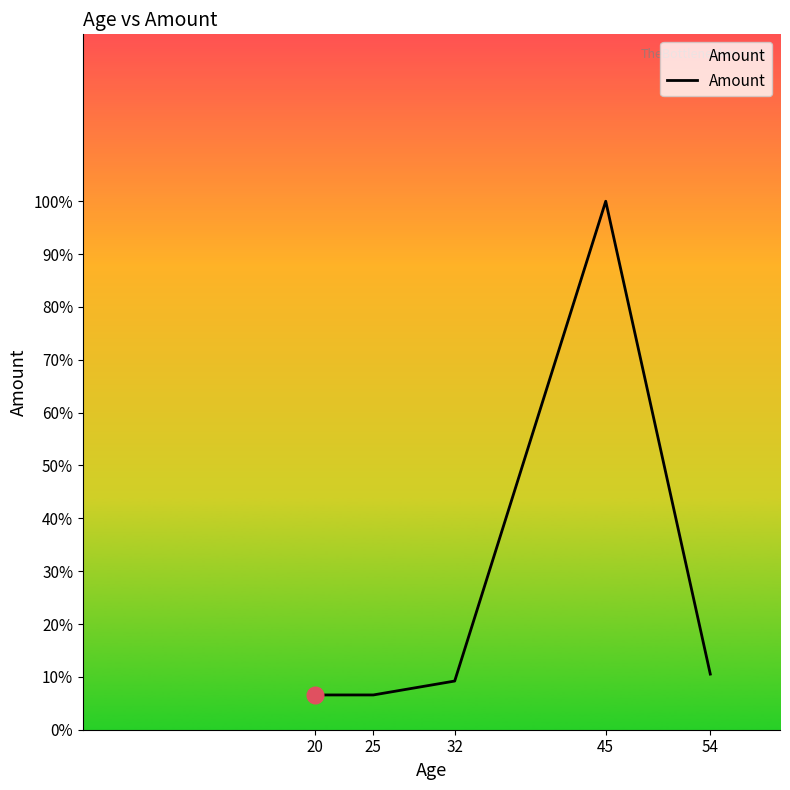

What is the ratio of the value at 45 to the value at 54?

9.5